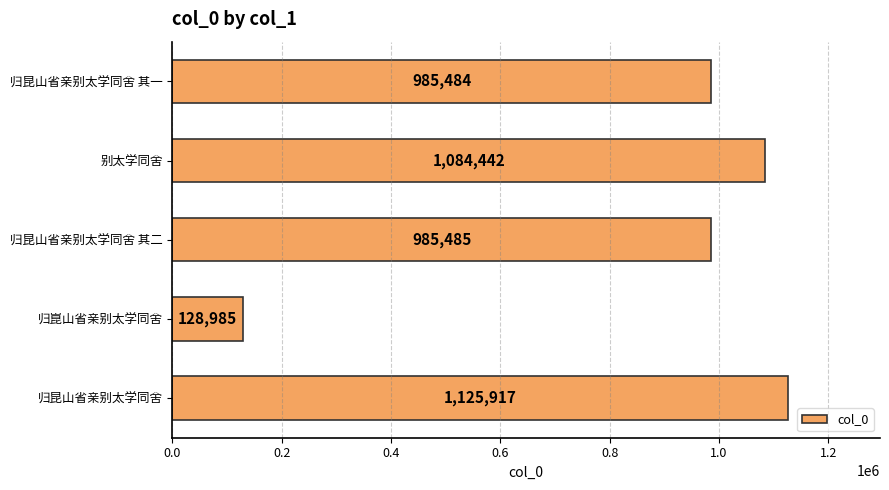

Rank the categories by value from lowest to highest.

归崑山省亲别太学同舍, 归昆山省亲别太学同舍 其一, 归昆山省亲别太学同舍 其二, 别太学同舍, 归昆山省亲别太学同舍